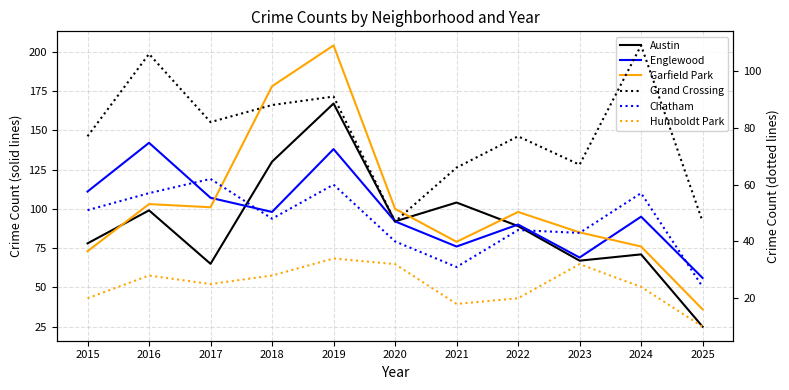

The Chatham (dotted) series shows 9 at 2025. True or false?

False